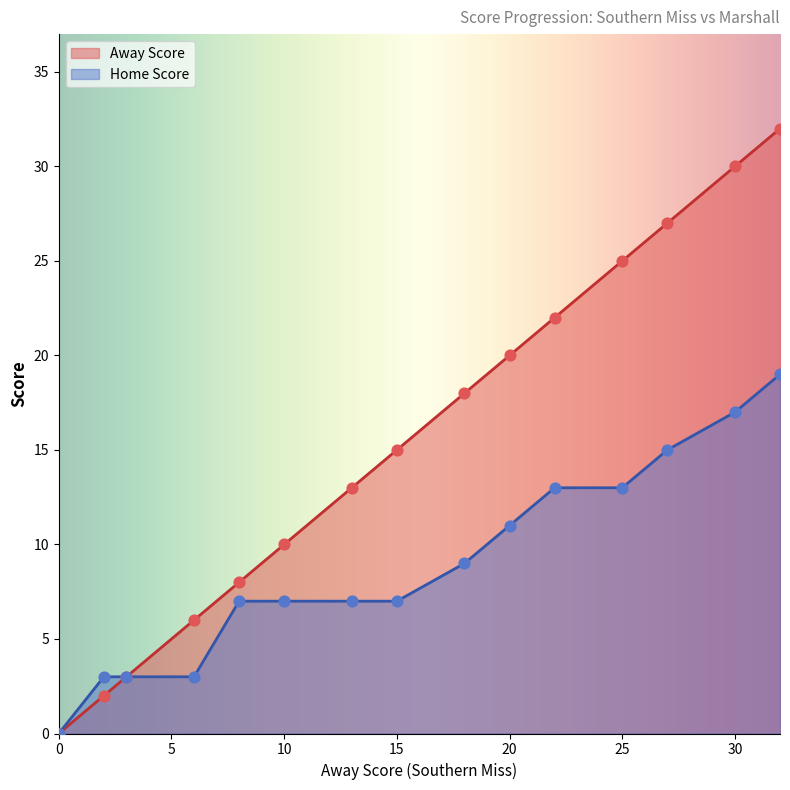

What are all the series names shown in the legend?

Away Score, Home Score